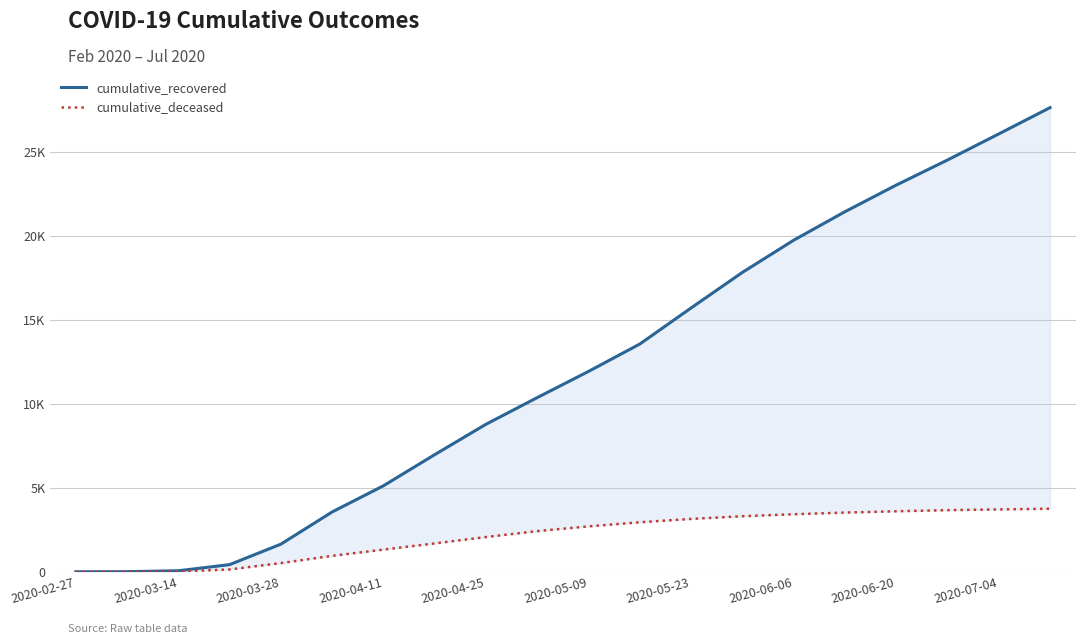

What are all the series names shown in the legend?

cumulative_recovered, cumulative_deceased